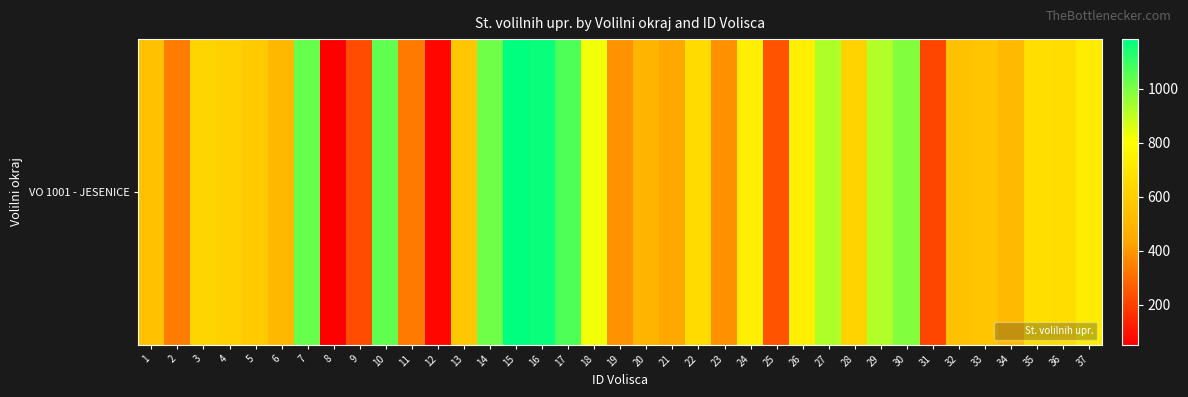

What is the difference between the values at 22 and 13?

84